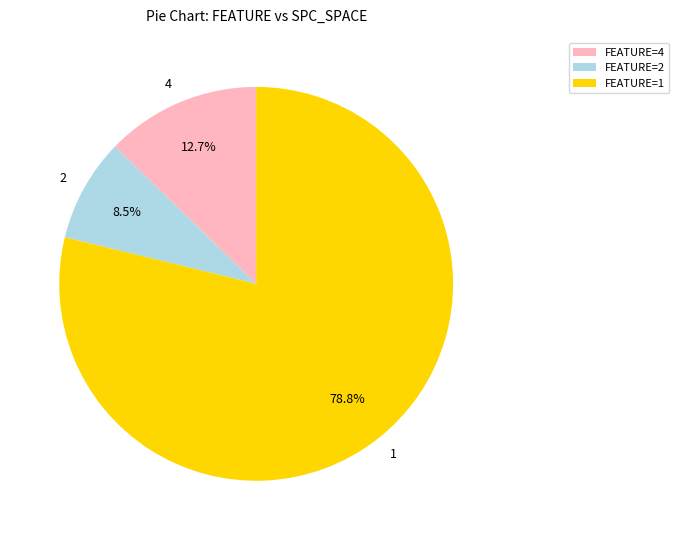

What is the ratio of the value at 4 to the value at 1?

0.2